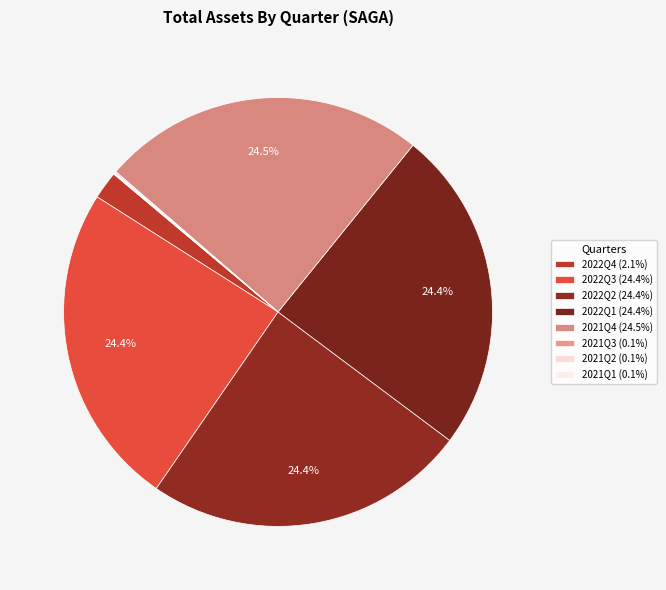

To the nearest percent, what is the average slice percentage?

12%